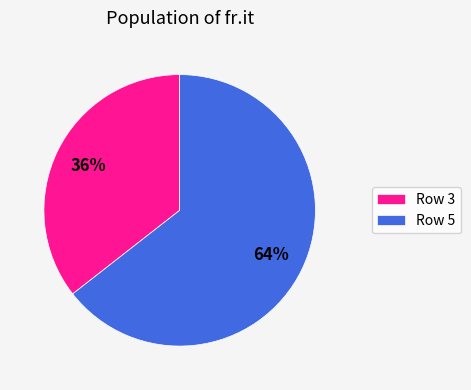

How many segments does this pie chart have?

2